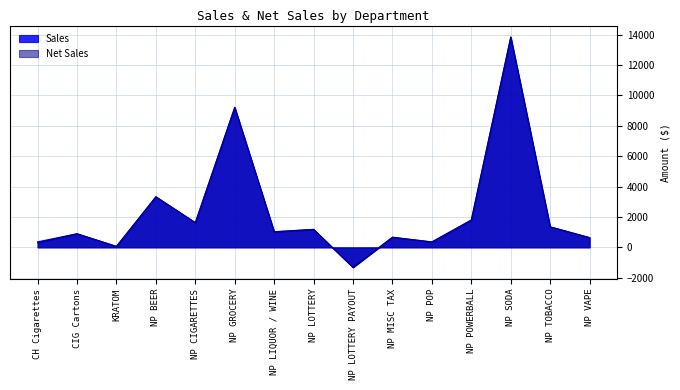

Where is Net Sales nearest to the value 6263?

NP BEER